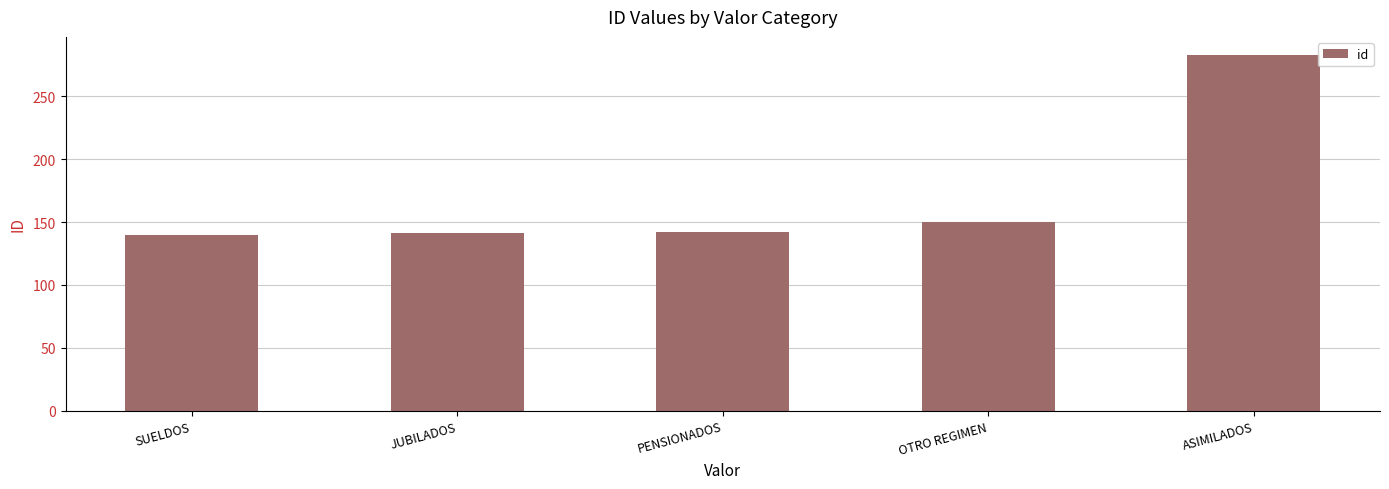

Does the chart contain stacked bars?

No